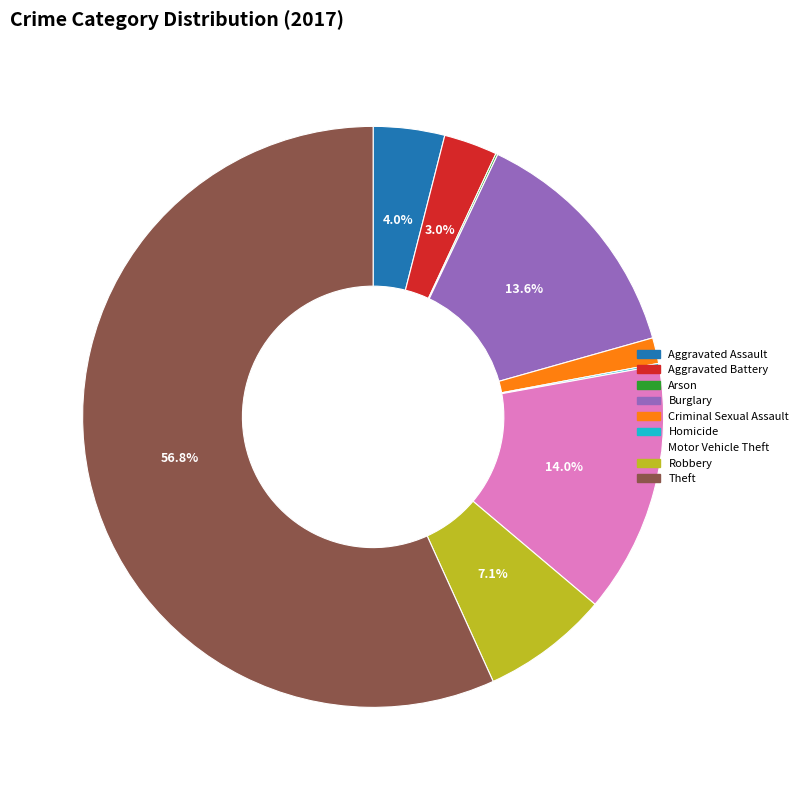

Does any single category account for the majority?

Yes